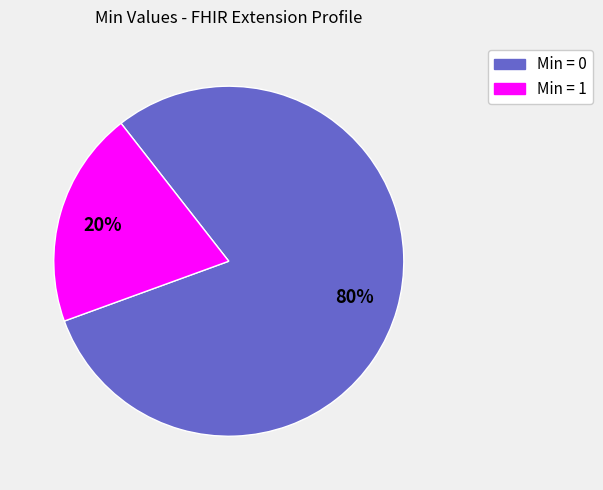

To the nearest percent, what is the difference between the largest and smallest slice percentages?

60%